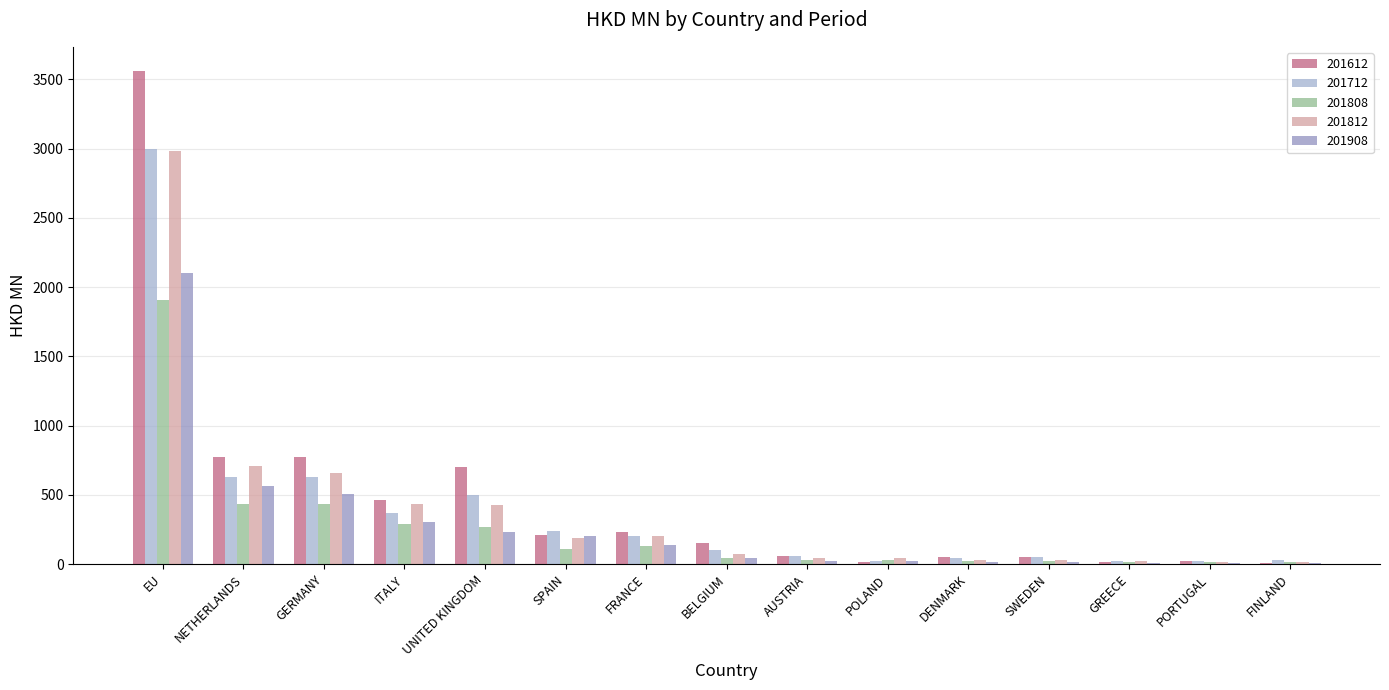

How many data points in 201812 are above 75?

8